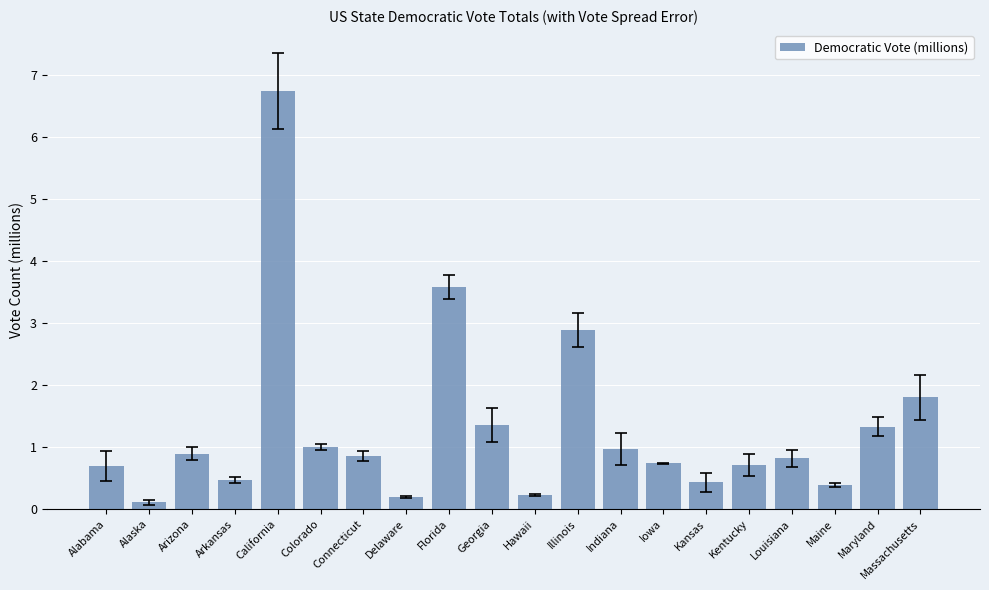

Read the value at California.

6.7